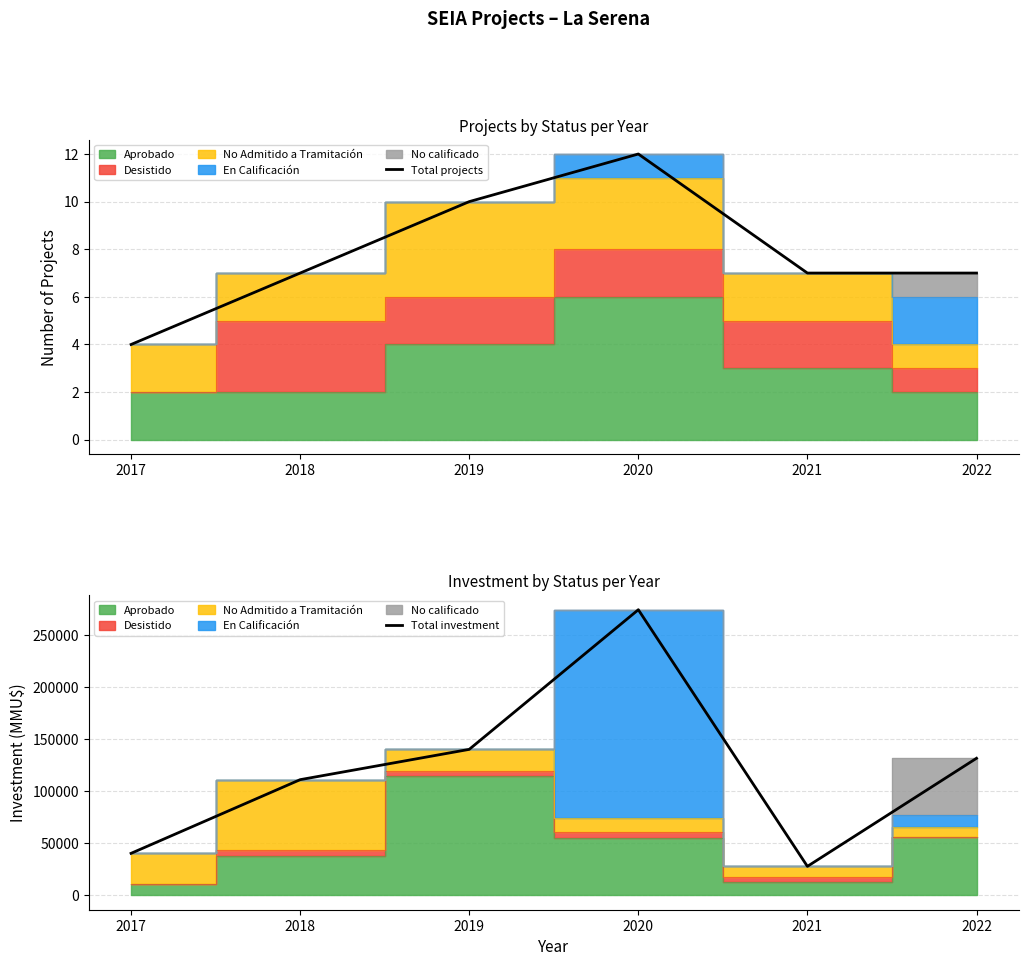

True or false: Total projects and Total investment cross at least once.

False